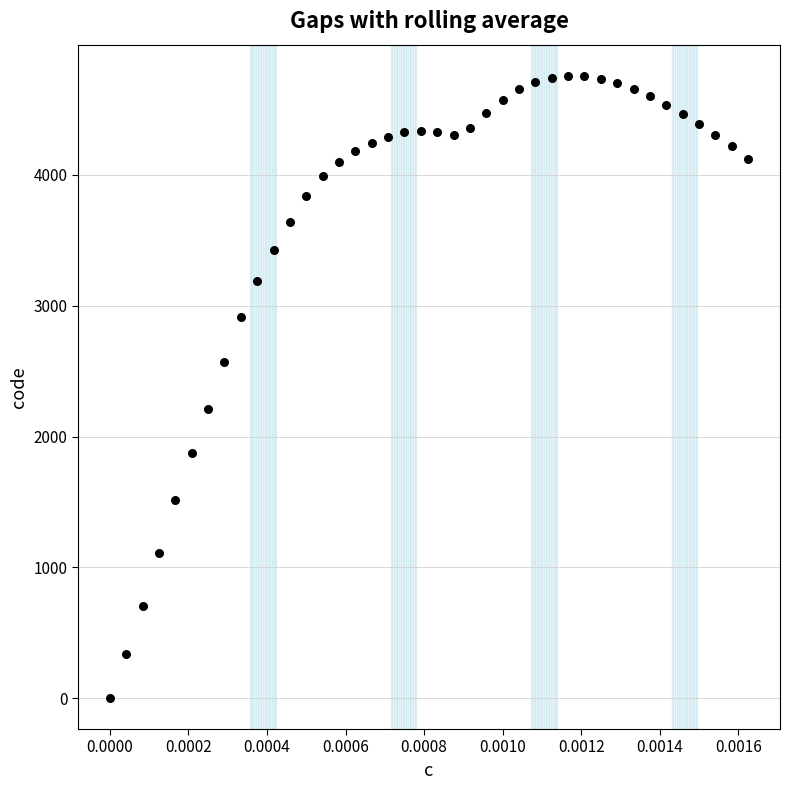

How many points are shown in the scatter plot?

40